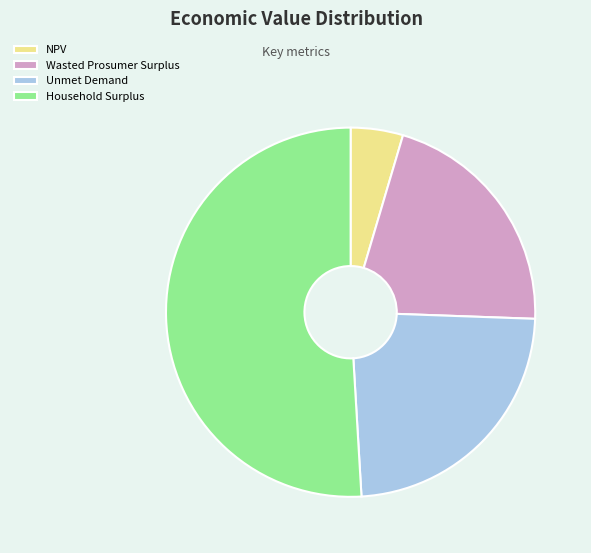

Rank the categories by value from highest to lowest.

Household Surplus, Unmet Demand, Wasted Prosumer Surplus, NPV